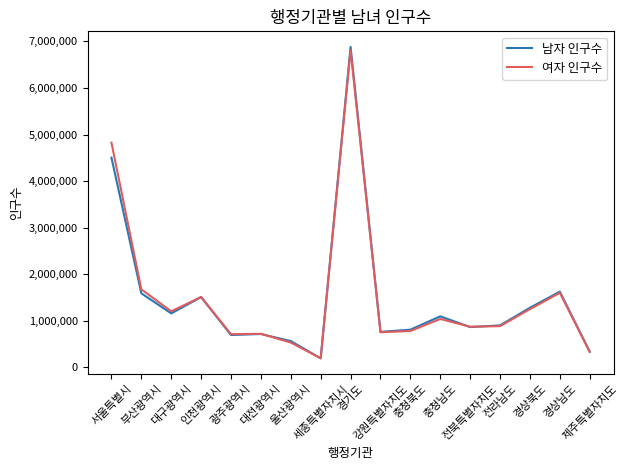

What is the difference between the maximum and minimum values in the 남자 인구수 series?

6687773